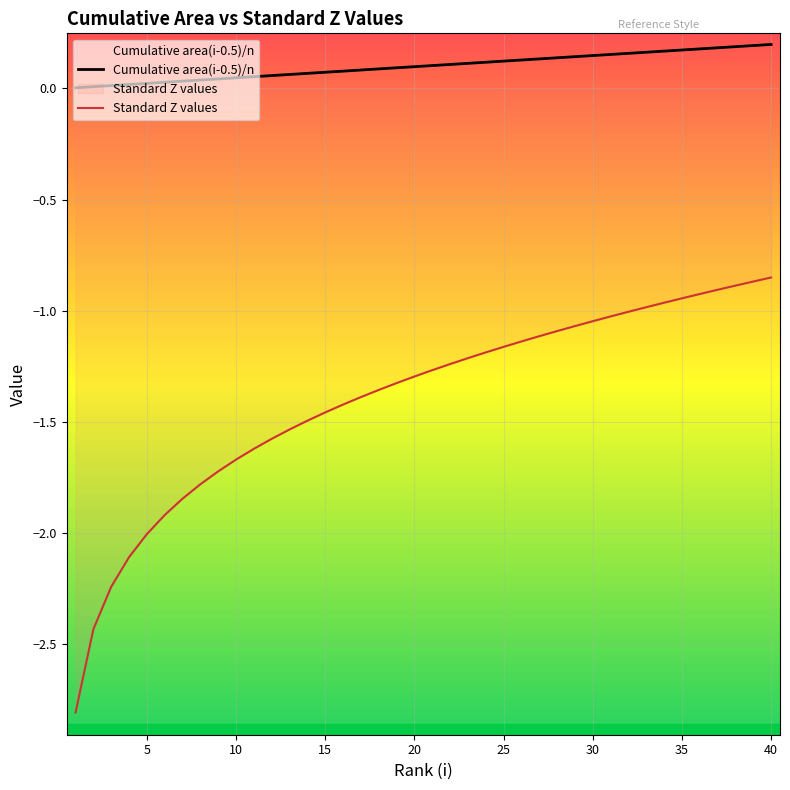

How many lines are shown in the chart?

2